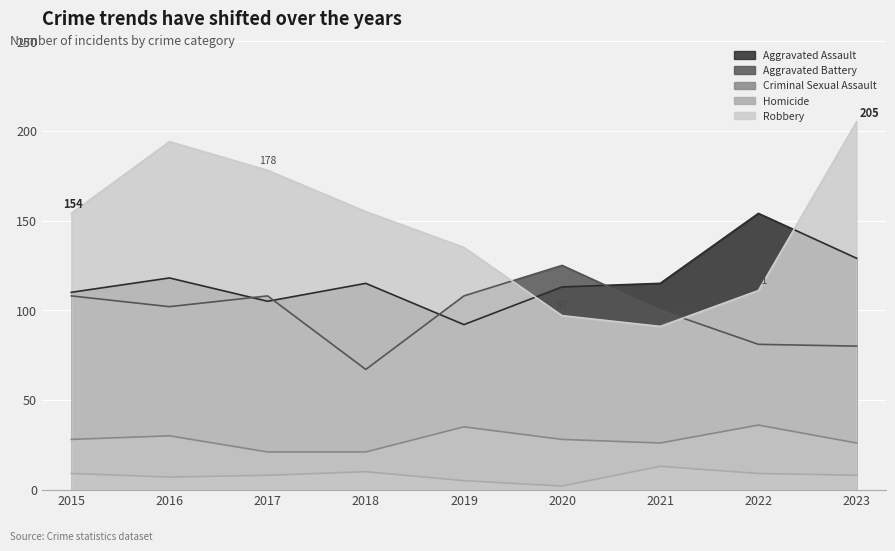

How many lines are shown in the chart?

5